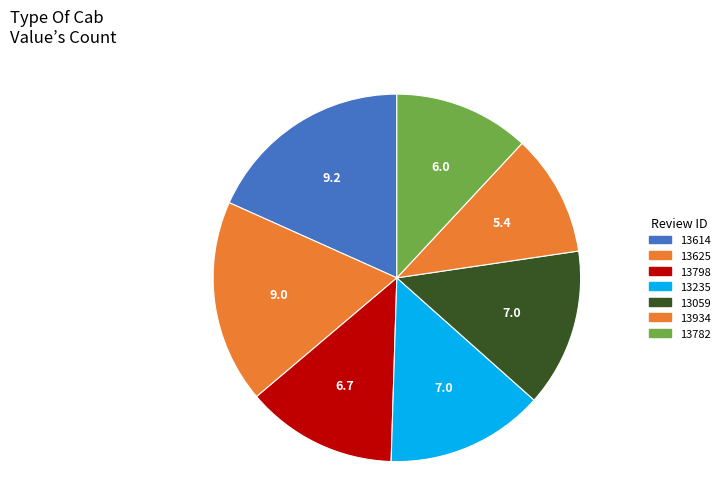

Count the number of slices in the pie.

7